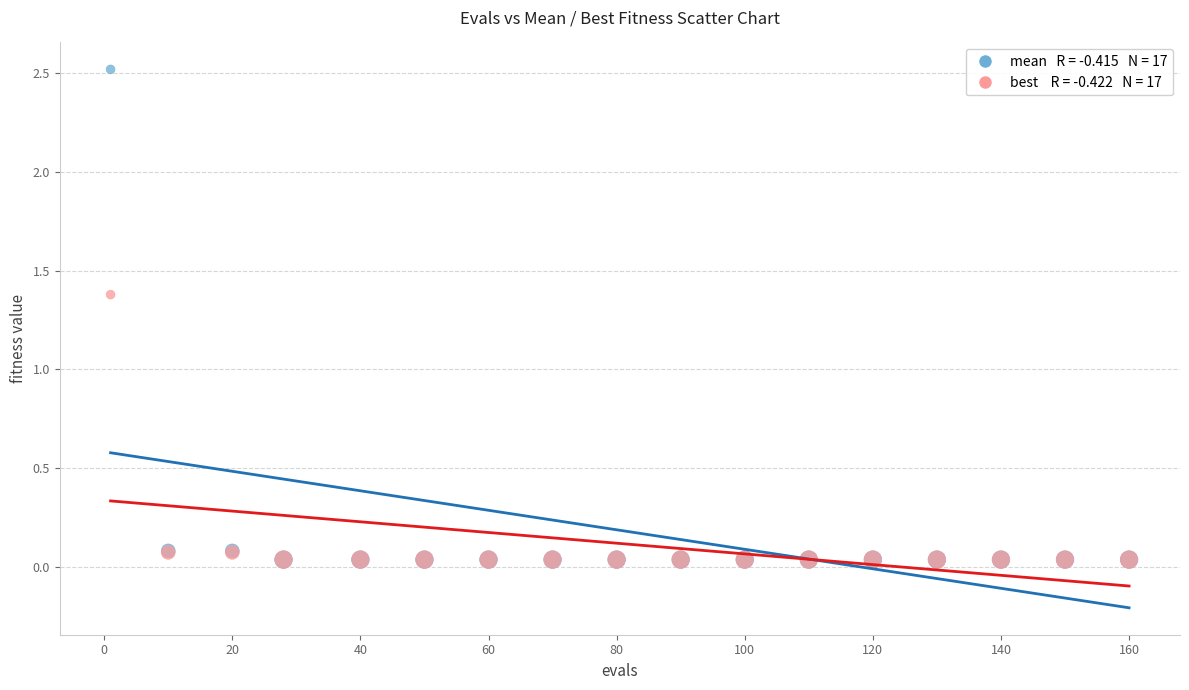

Across all series, what Y value is closest to 1?

1.4